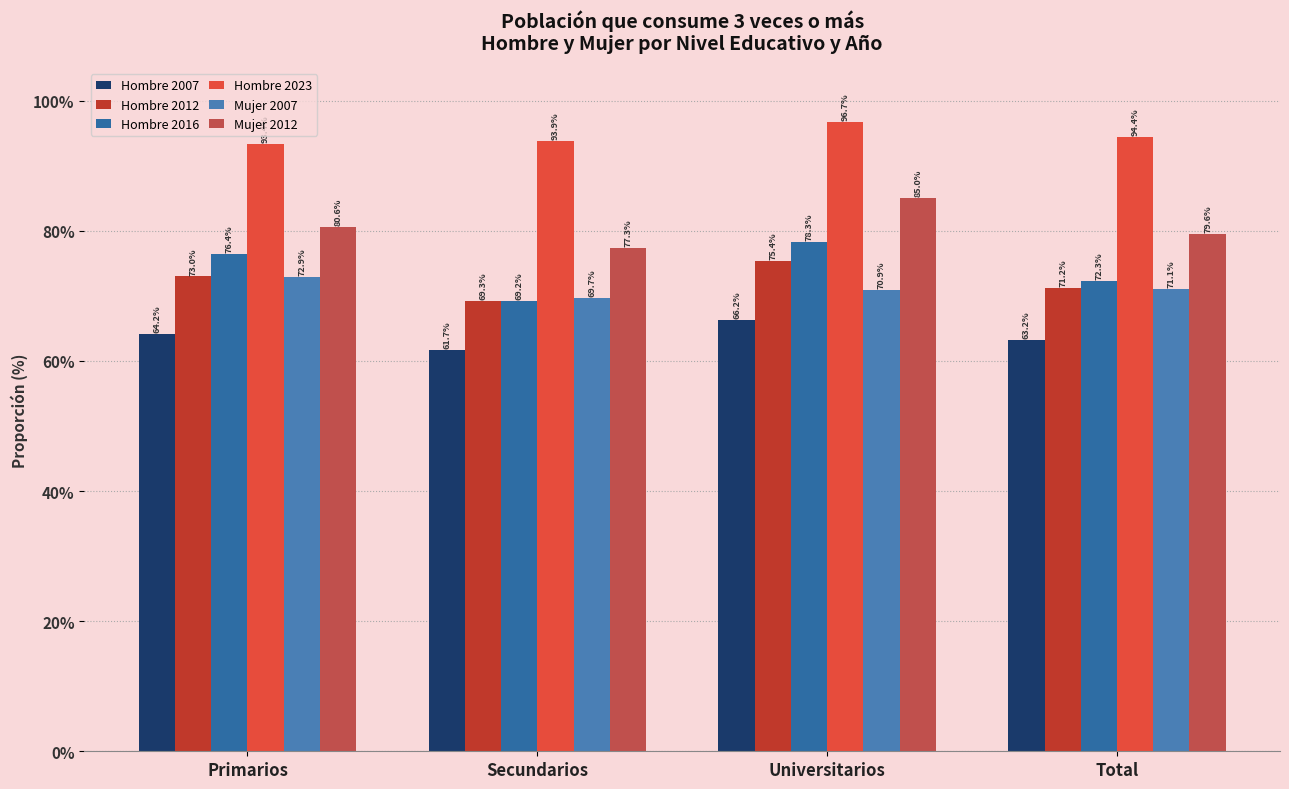

Where is Hombre 2007 nearest to the value 63?

Total